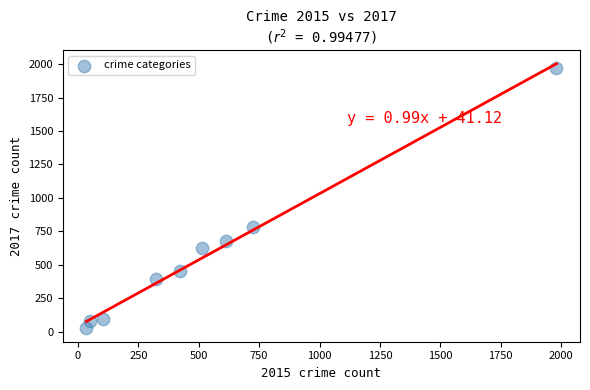

What Y value in the scatter plot is closest to 995?

780